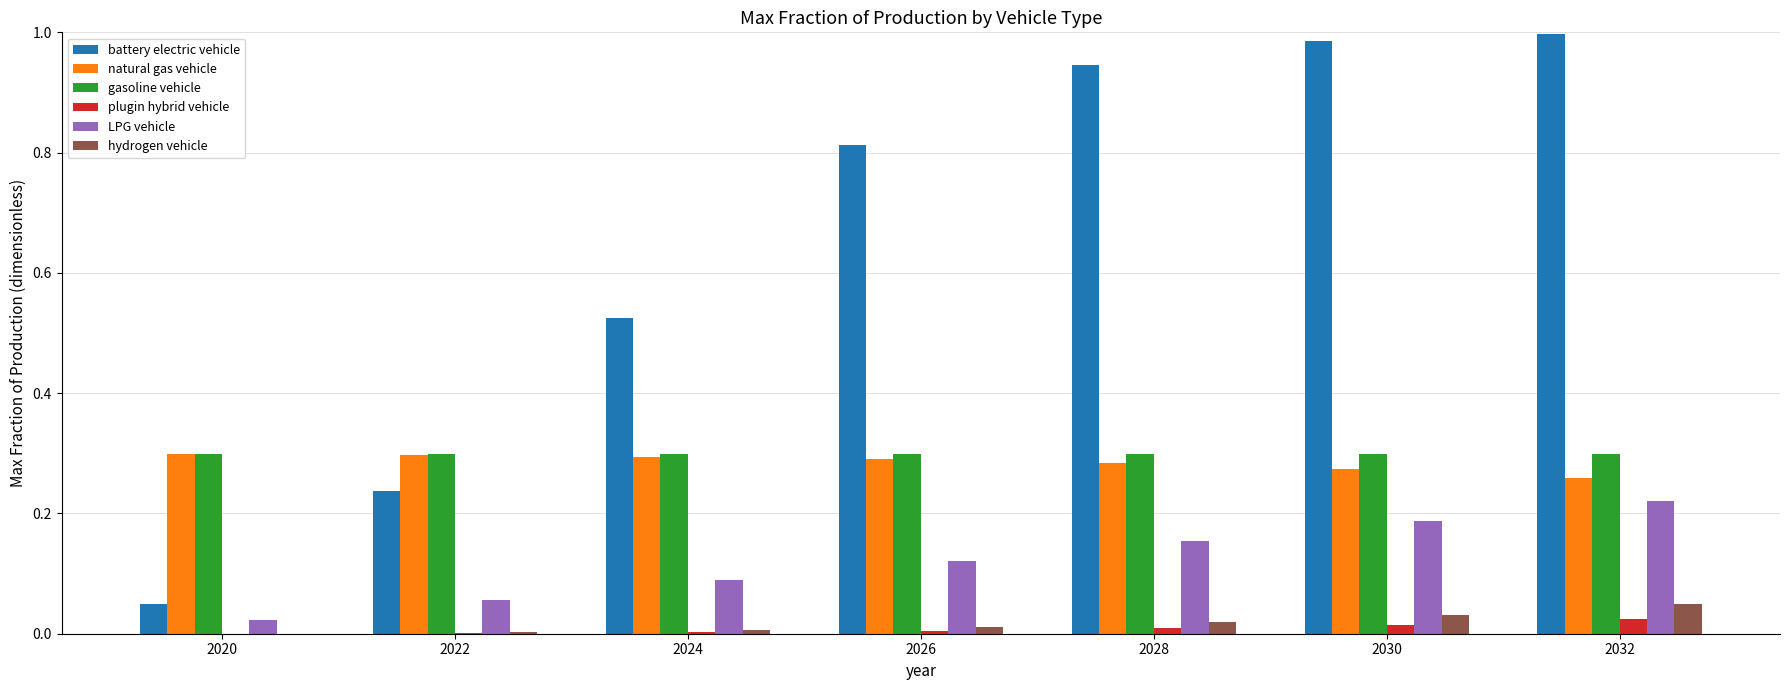

Is it true that natural gas vehicle equals 0.1 at 2030?

False